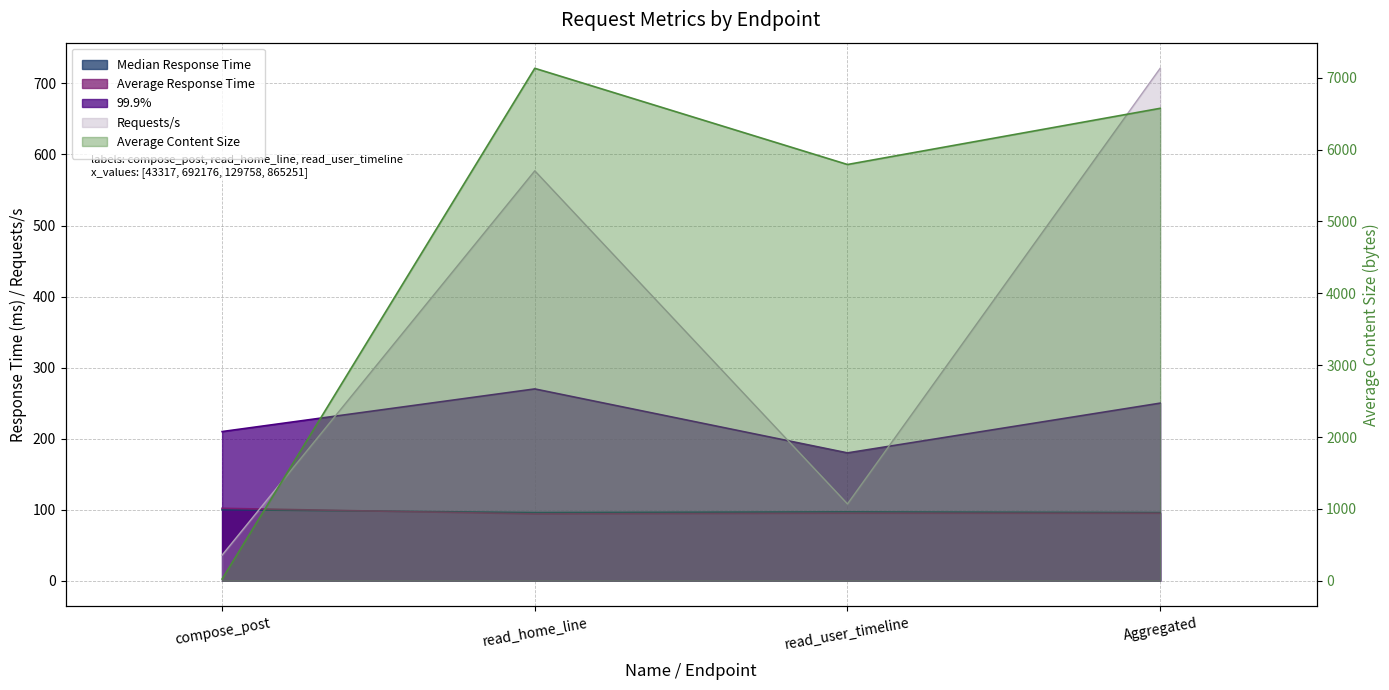

Rank the categories by 99.9% value from highest to lowest.

read_home_line, Aggregated, compose_post, read_user_timeline